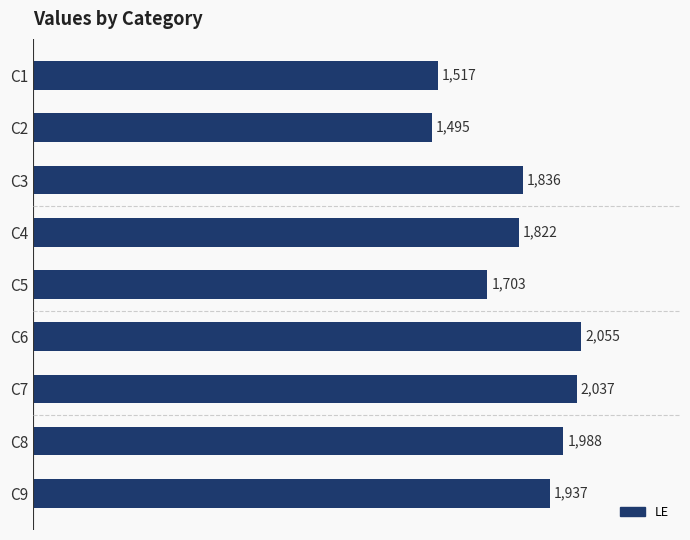

Where is the data nearest to the value 1775?

C4